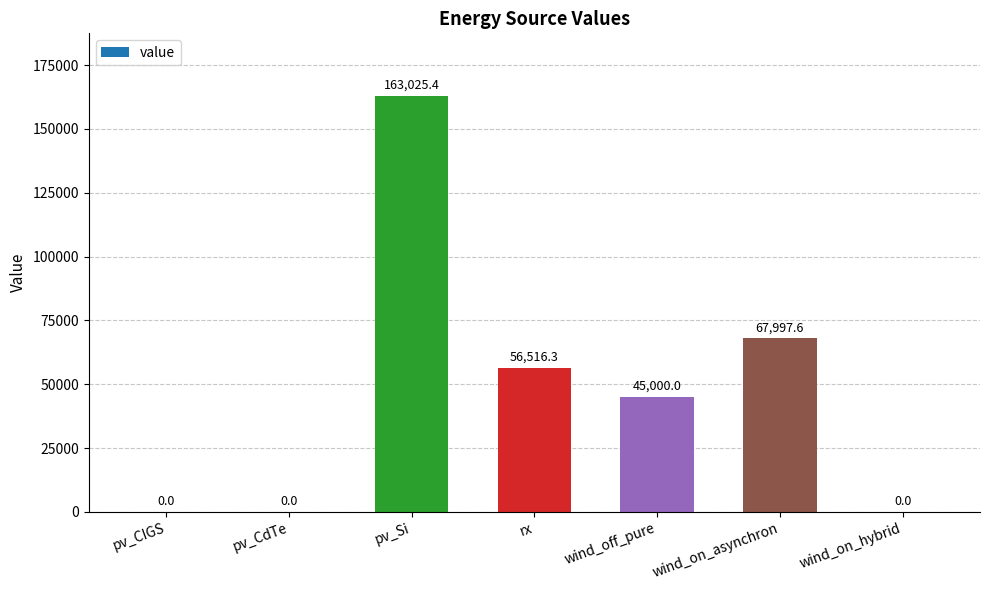

Which has a higher value, pv_CdTe or rx?

rx